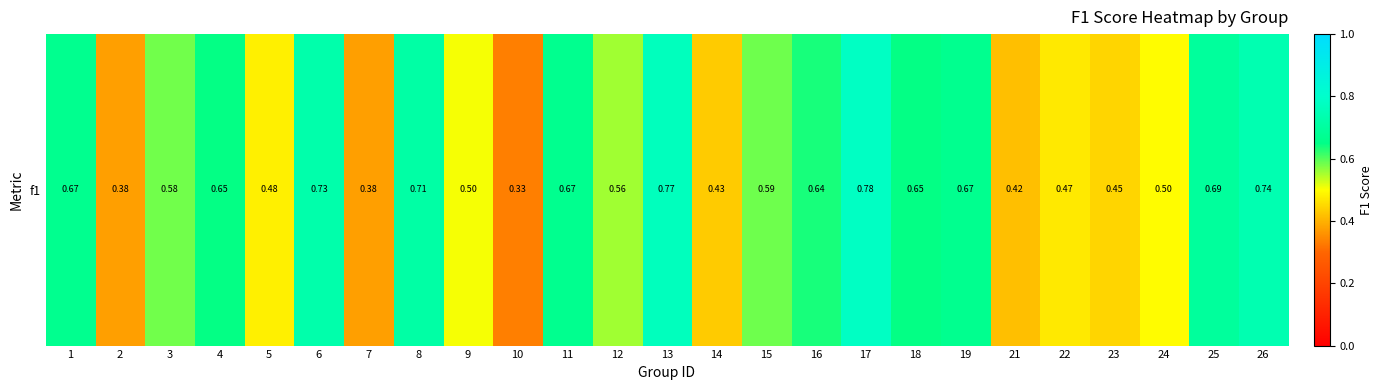

What is the difference between the maximum and minimum values?

0.4